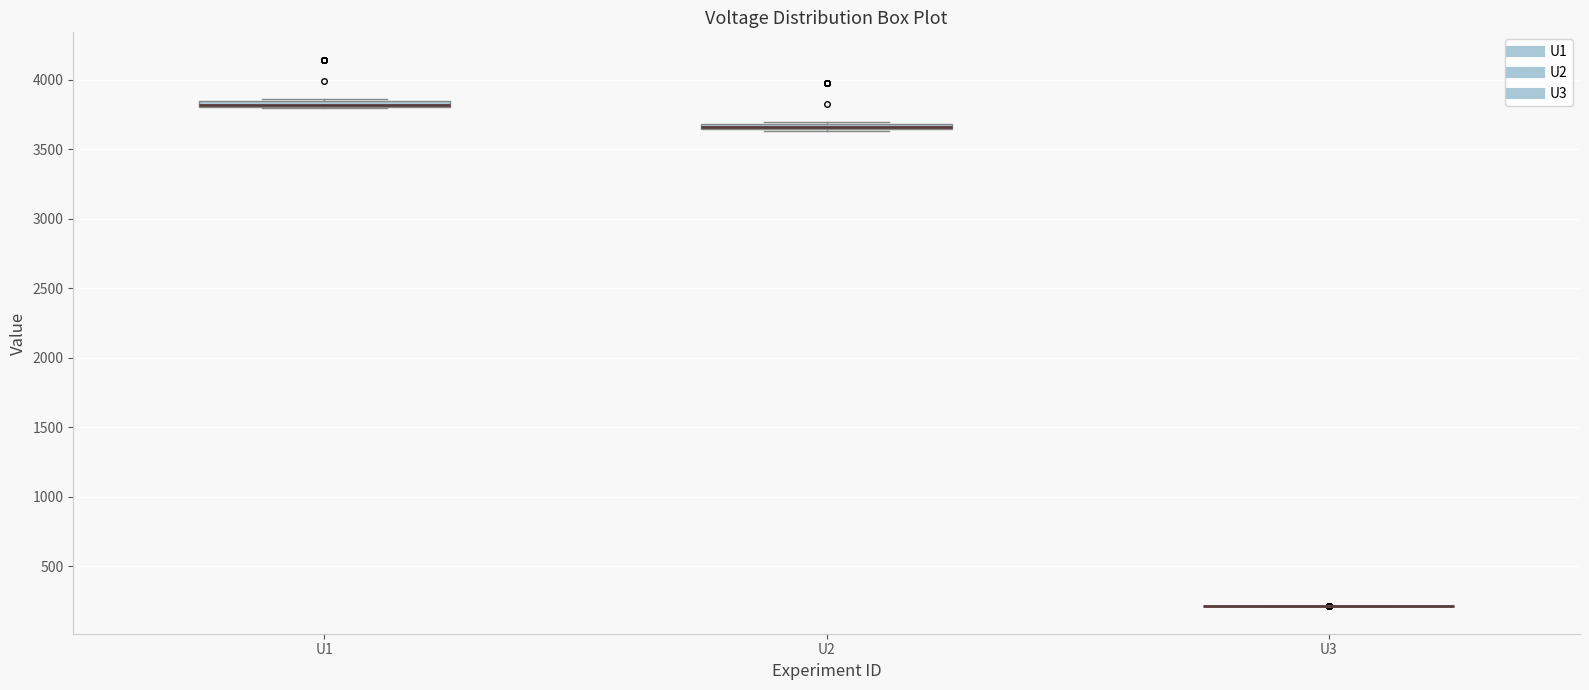

Where is the lower edge of the box for U1 on the y-axis? The values are not printed on the chart, so give them approximately, as read against the axis.

3800